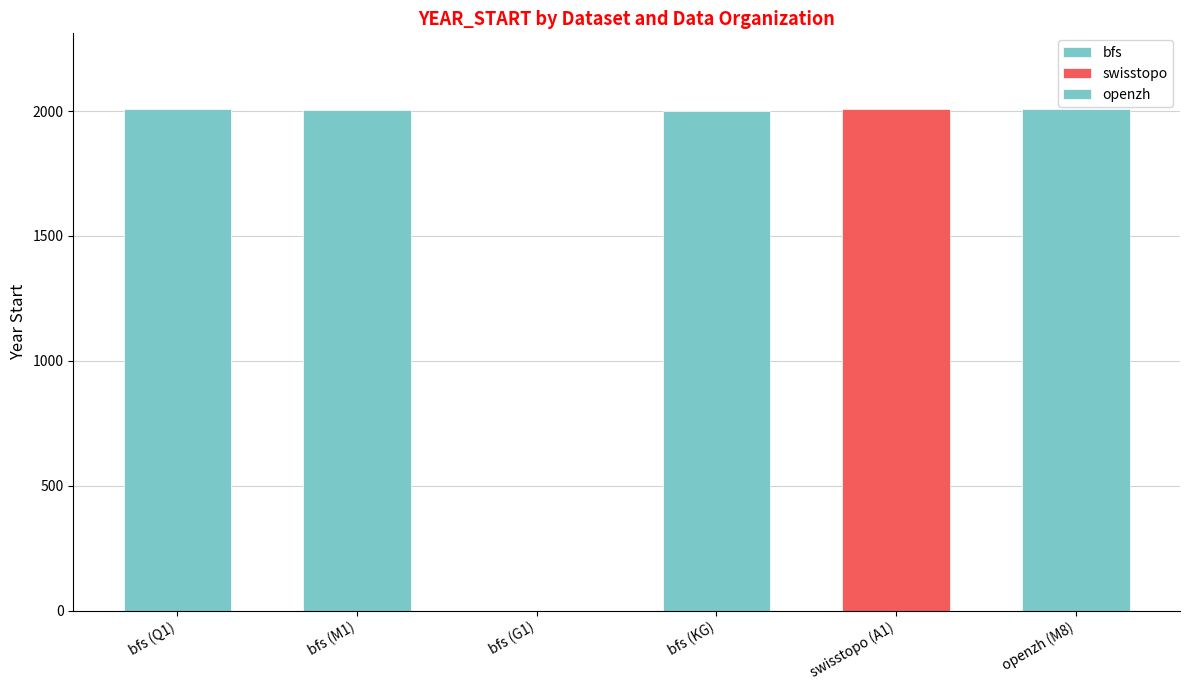

Reading left to right, list all the values displayed in this chart.

bfs (Q1)=2010	bfs (M1)=2005	bfs (G1)=0	bfs (KG)=2000	swisstopo (A1)=2010	openzh (M8)=2010